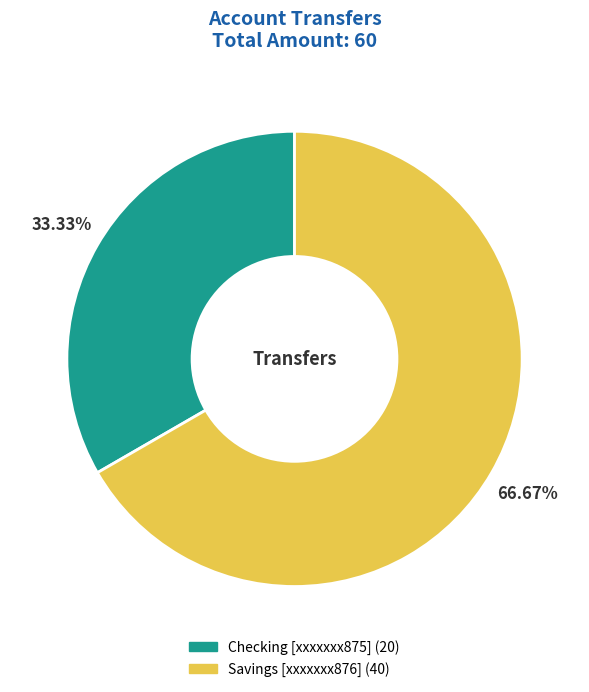

To the nearest percent, what is the difference between the Savings [xxxxxxx876] and Checking [xxxxxxx875] slice percentages?

33%